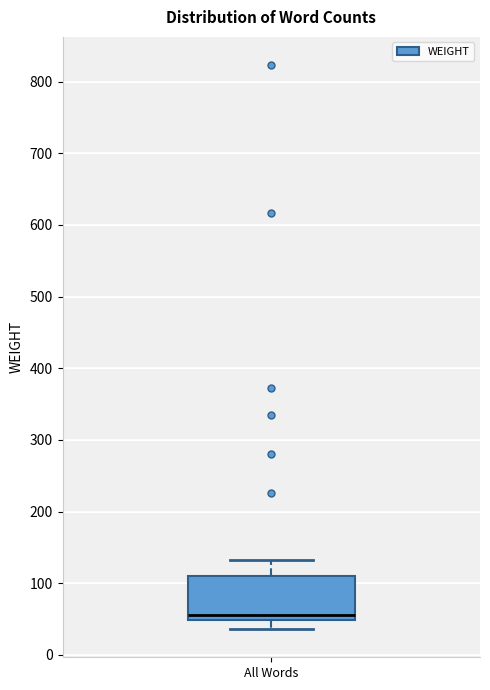

Read this box plot against the y-axis: the position of the median line, the range covered by the box, and the ends of both whiskers. The values are not printed on the chart, so give them approximately, as read against the axis.

median 60, box 50 to 110, whiskers 40 to 130